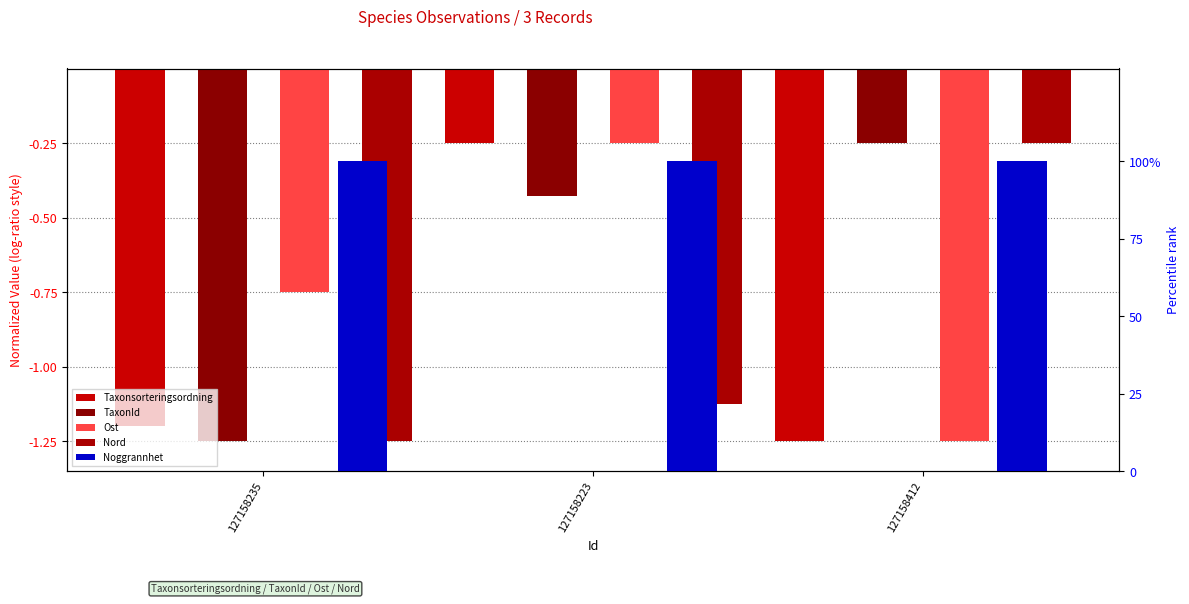

How many groups of bars are there?

3